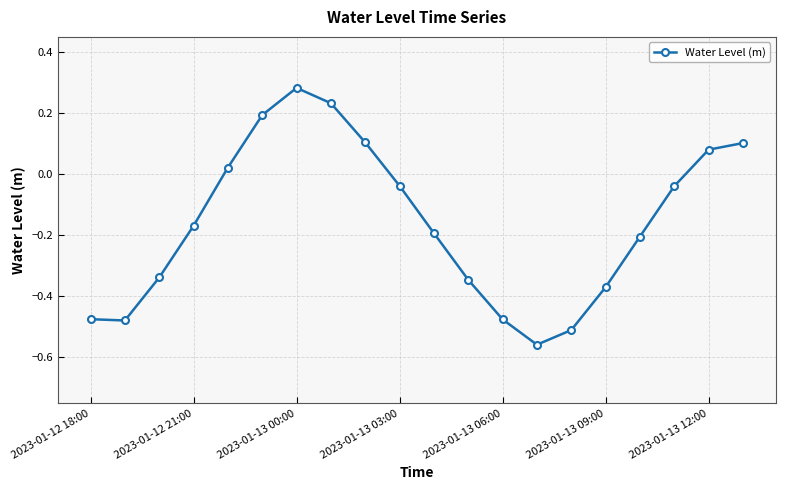

True or false: there are more than 0 points higher than both neighbors.

True